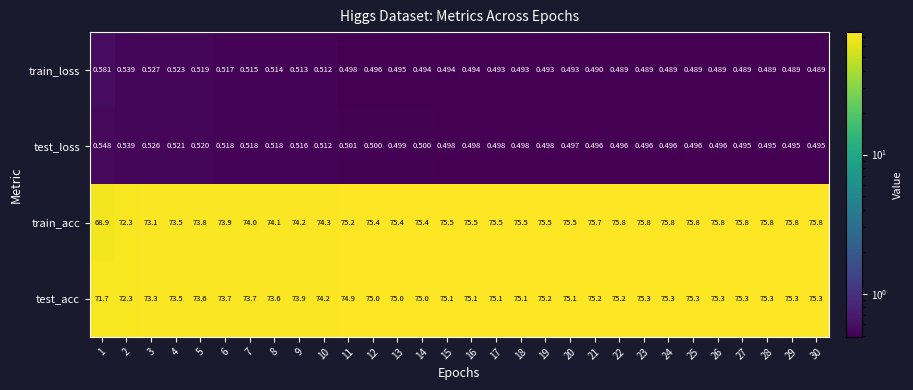

What is the total value across all series at 17?

151.6